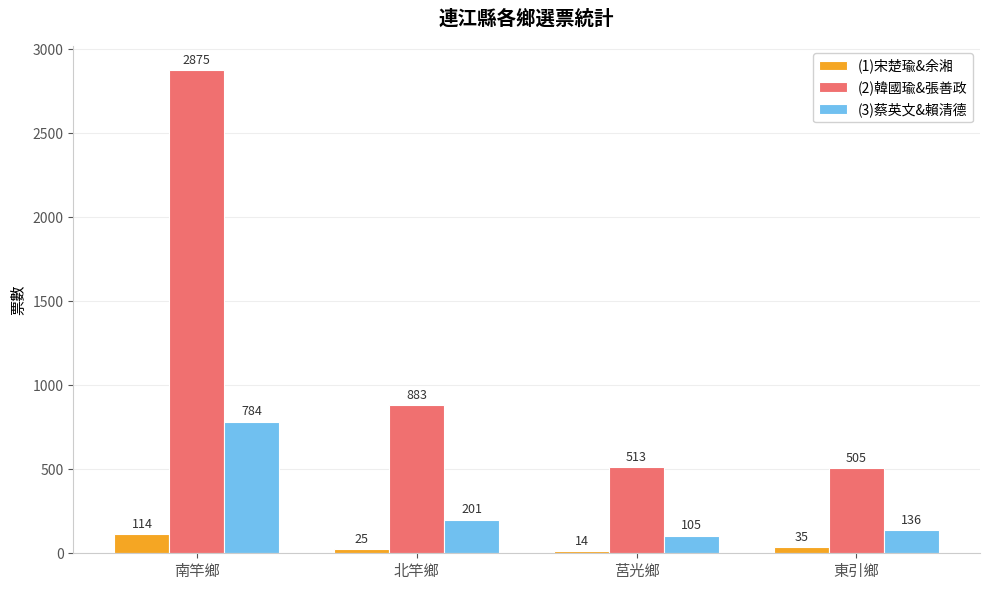

What is the label of the 1st bar from the right?

東引鄉